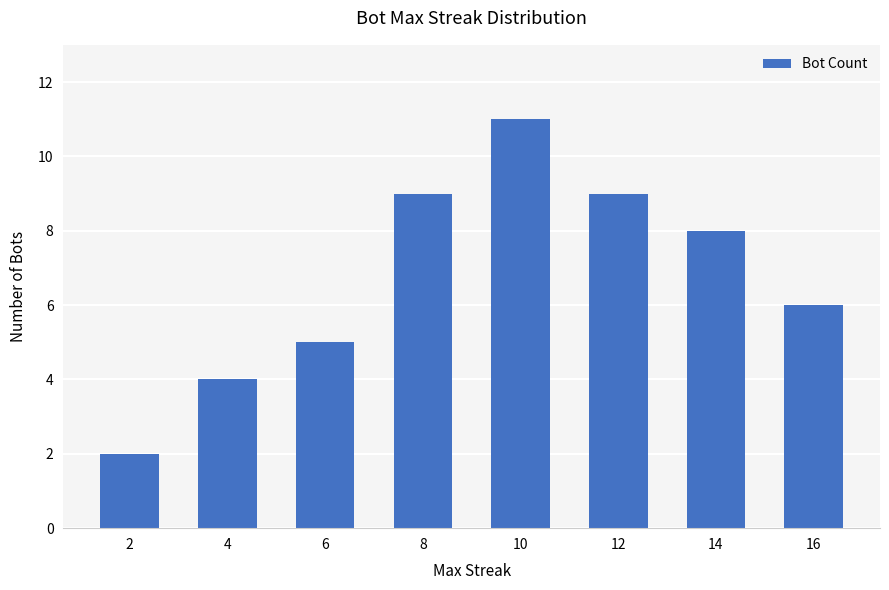

What is the sum of the values at 10 and 2?

13